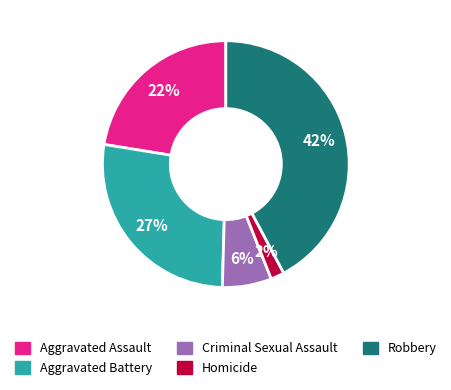

How many segments does this pie chart have?

5